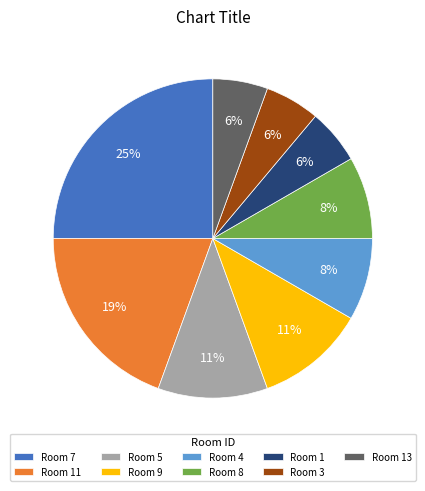

Is it true that Room 8 is 1% of the pie?

False